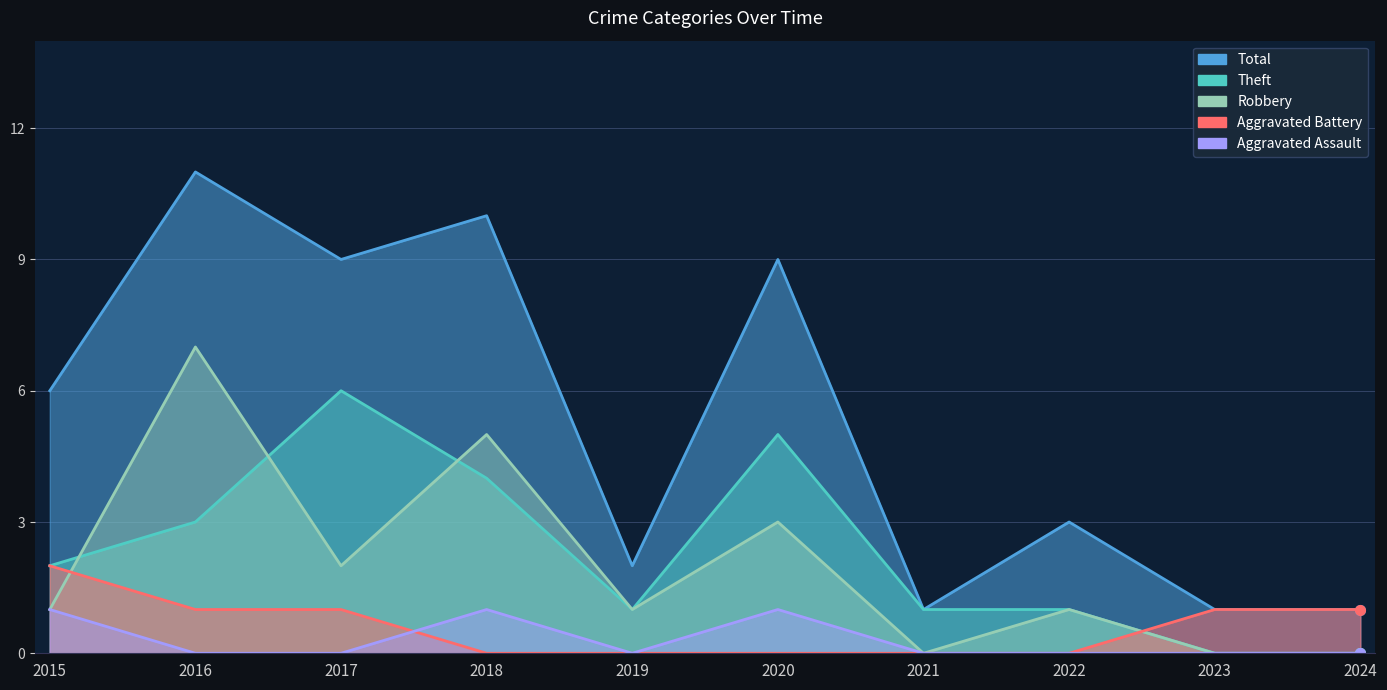

True or false: Theft and Aggravated Assault intersect in this chart.

False